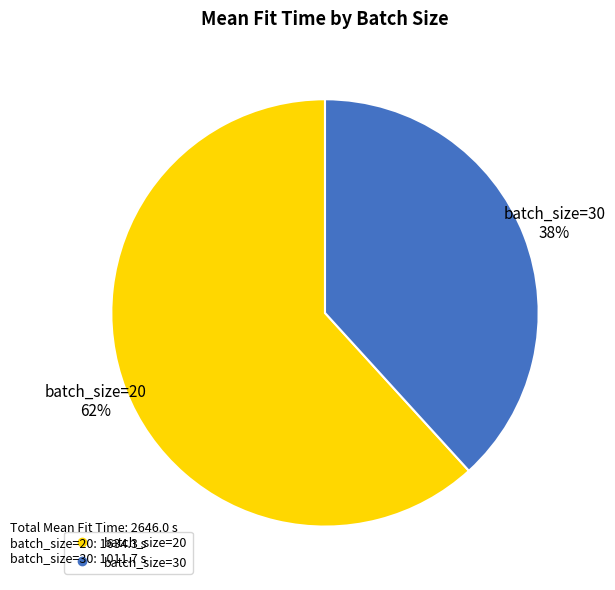

To the nearest percent, what percentage of the pie is batch_size=20?

62%